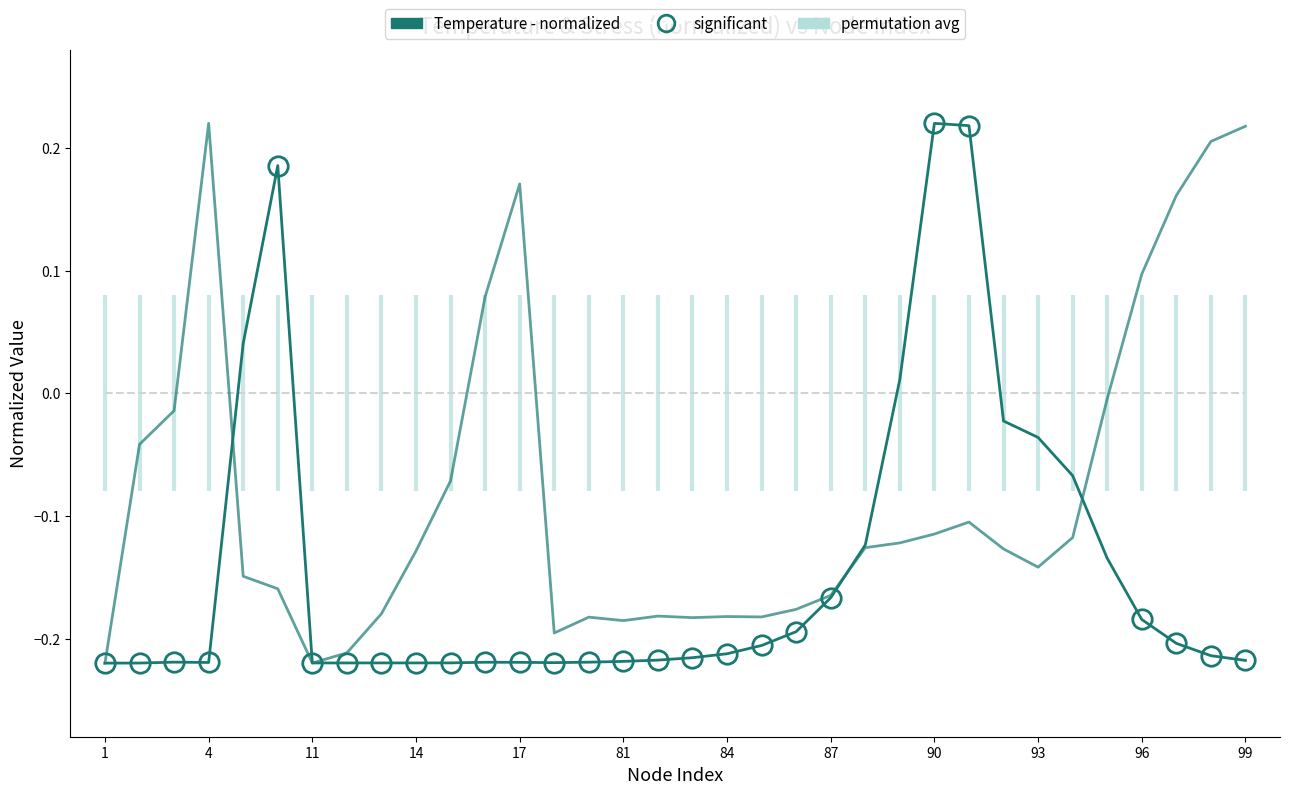

The value of Stress (normalized) at 32 is 0.2. True or false?

True